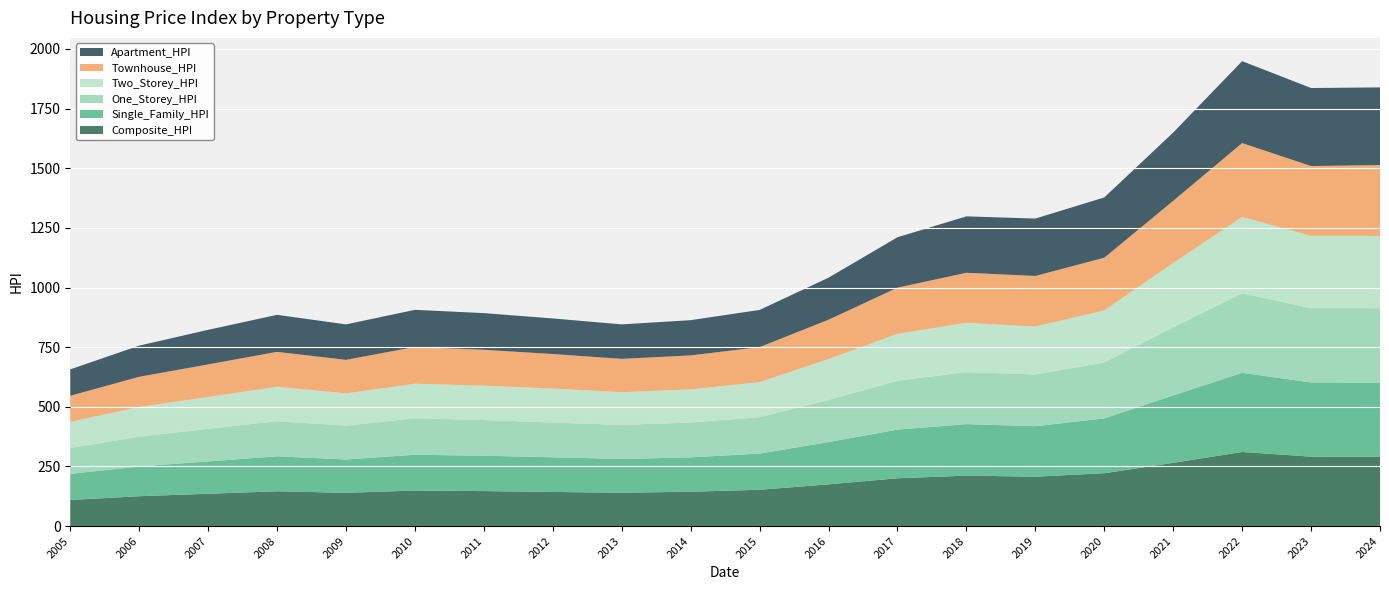

Reading left to right, transcribe all the data shown in this chart.

Composite_HPI: 2005=109.4	2006=125.1	2007=135.4	2008=145.9	2009=139.4	2010=149.0	2011=146.6	2012=143.0	2013=139.9	2014=143.9	2015=152.1	2016=175.0	2017=200.3	2018=211.5	2019=207.0	2020=221.5	2021=265.1	2022=310.6	2023=291.0	2024=290.6
Single_Family_HPI: 2005=109.1	2006=124.9	2007=135.6	2008=146.6	2009=139.6	2010=150.1	2011=148.2	2012=145.4	2013=141.4	2014=144.2	2015=151.8	2016=177.1	2017=204.0	2018=215.8	2019=211.7	2020=229.9	2021=282.5	2022=331.8	2023=311.2	2024=310.5
One_Storey_HPI: 2005=109.0	2006=124.9	2007=136.7	2008=147.3	2009=141.8	2010=152.9	2011=149.6	2012=145.7	2013=142.8	2014=145.9	2015=152.7	2016=176.7	2017=204.9	2018=218.0	2019=217.0	2020=234.6	2021=285.2	2022=333.4	2023=311.3	2024=312.3
Two_Storey_HPI: 2005=109.1	2006=124.6	2007=133.3	2008=144.3	2009=135.4	2010=144.8	2011=144.2	2012=142.4	2013=137.1	2014=139.0	2015=146.6	2016=171.4	2017=196.5	2018=206.8	2019=200.7	2020=218.1	2021=270.1	2022=320.1	2023=303.3	2024=302.9
Townhouse_HPI: 2005=109.5	2006=126.2	2007=136.7	2008=146.2	2009=140.6	2010=154.1	2011=150.4	2012=144.7	2013=139.7	2014=142.3	2015=146.9	2016=164.8	2017=193.7	2018=209.7	2019=212.1	2020=220.8	2021=260.4	2022=309.6	2023=292.4	2024=297.0
Apartment_HPI: 2005=110.8	2006=130.8	2007=145.0	2008=155.2	2009=148.7	2010=155.6	2011=153.8	2012=149.2	2013=144.6	2014=147.9	2015=156.0	2016=176.3	2017=211.4	2018=236.6	2019=240.6	2020=252.8	2021=286.4	2022=343.6	2023=327.2	2024=325.7